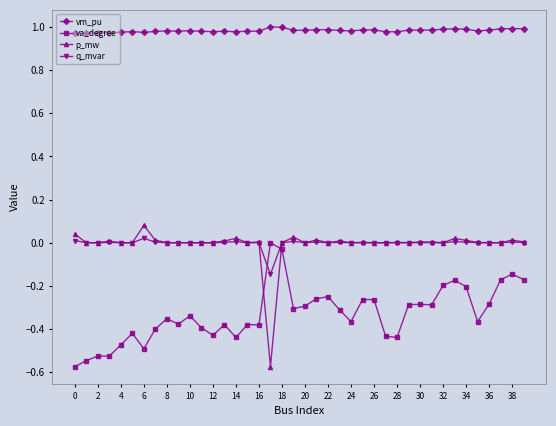

Which series has the largest total across all categories?

vm_pu